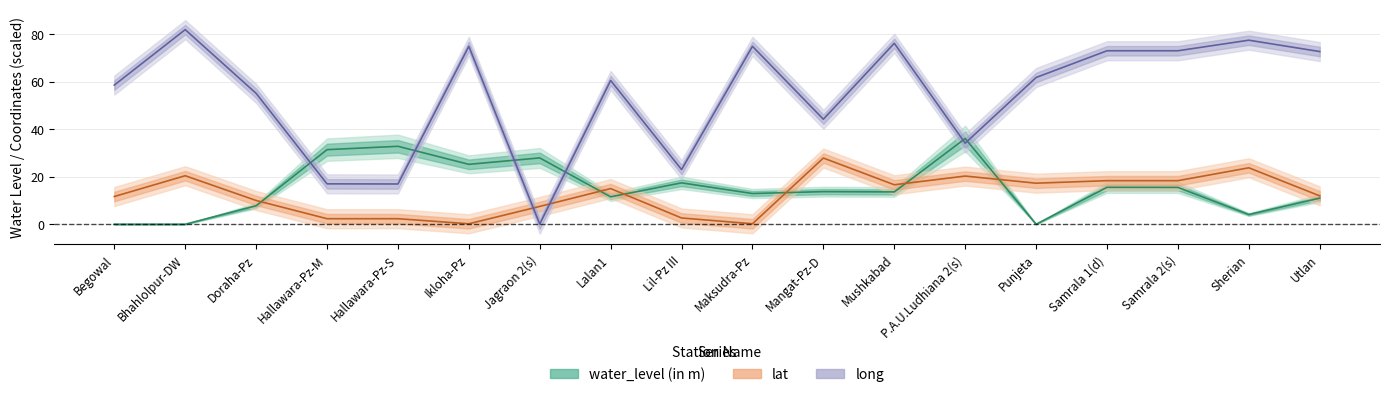

Is the value of long at Maksudra-Pz greater than the value of lat at Doraha-Pz?

Yes